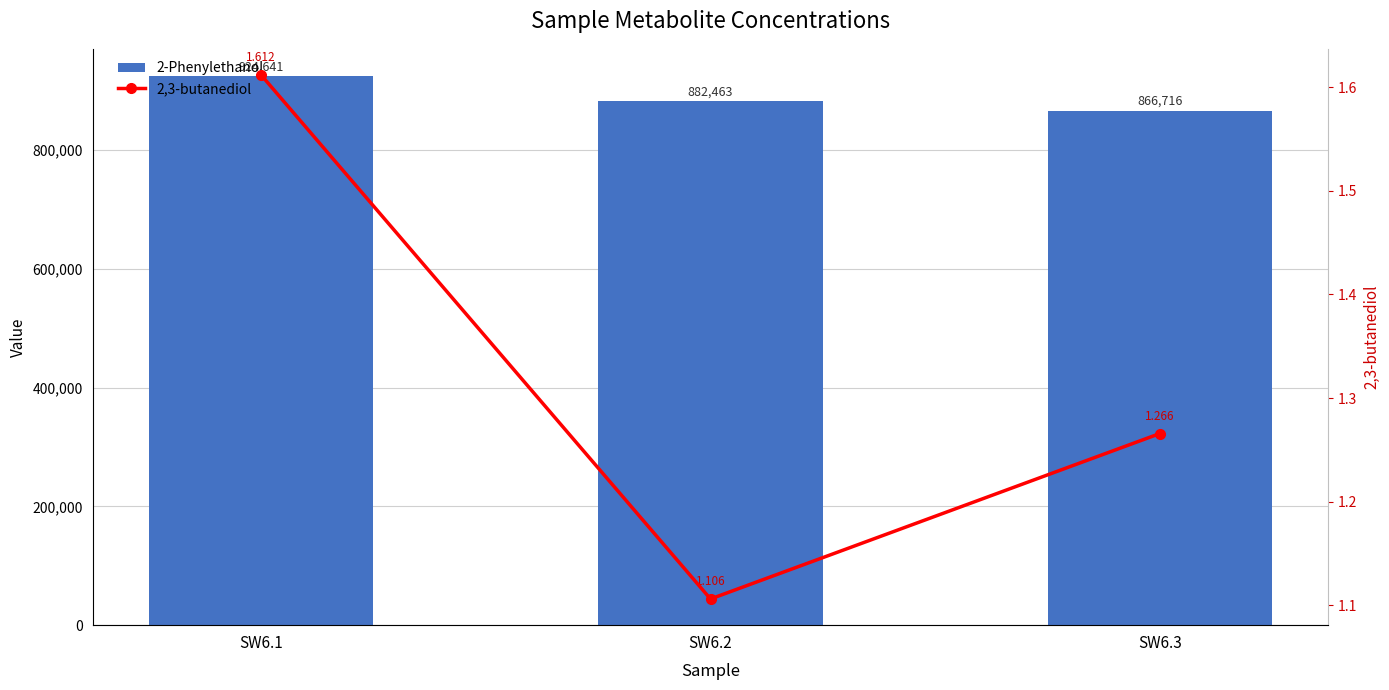

How many data points in 2-Phenylethanol are above 882463?

2